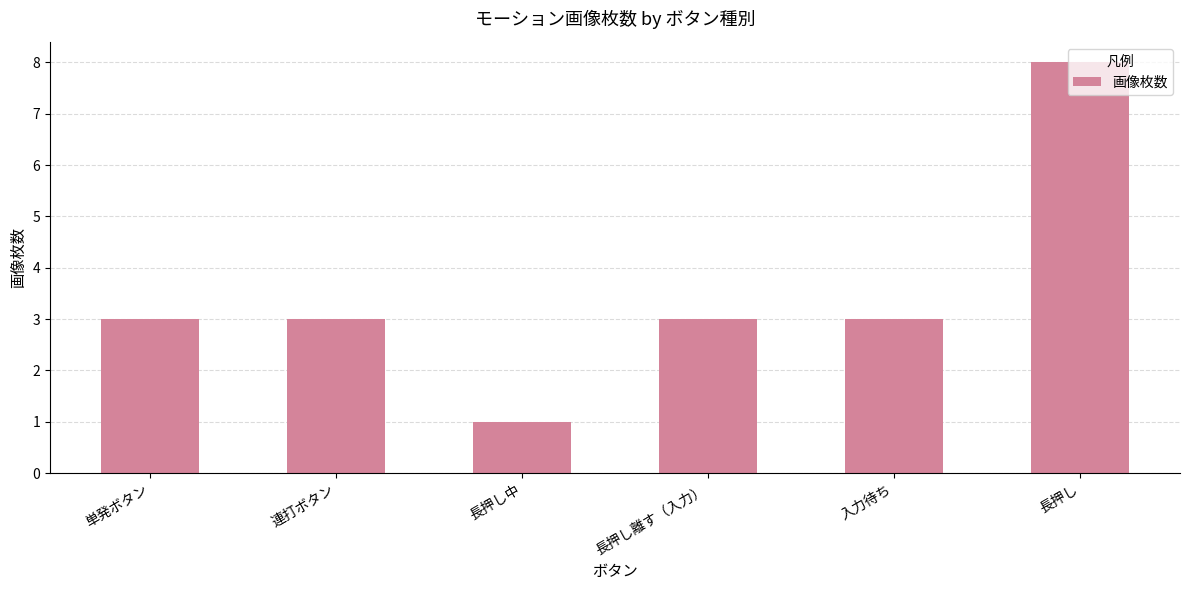

Which label corresponds to the largest value in the chart?

長押し